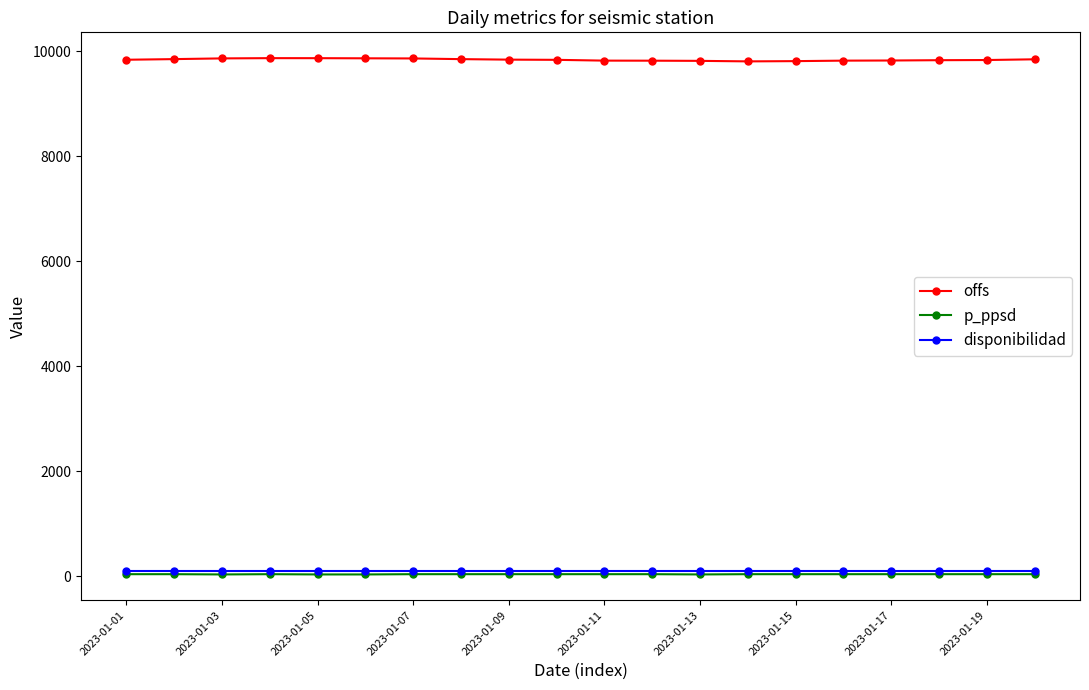

What are all the series names shown in the legend?

offs, p_ppsd, disponibilidad